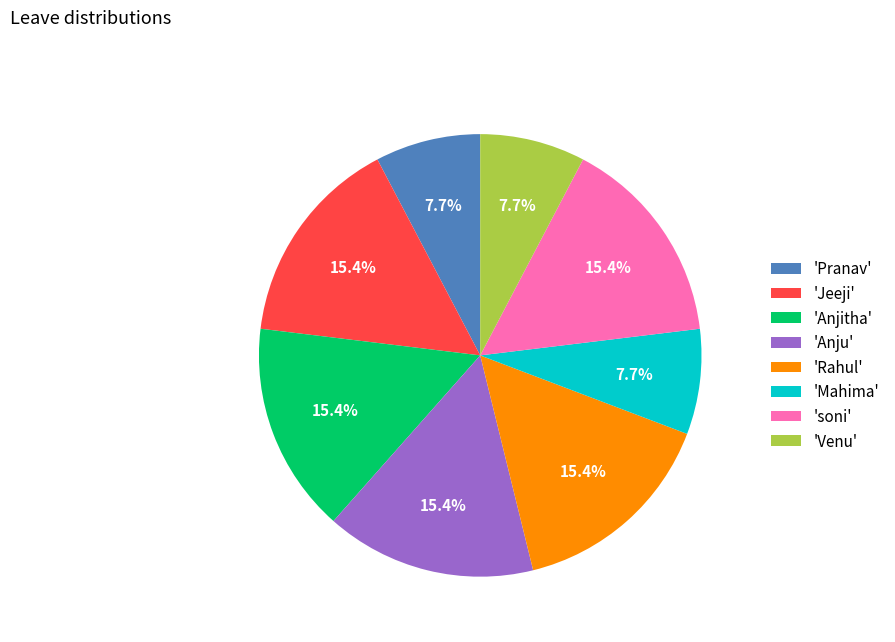

Between 'Jeeji' and 'Venu', which is larger?

'Jeeji'